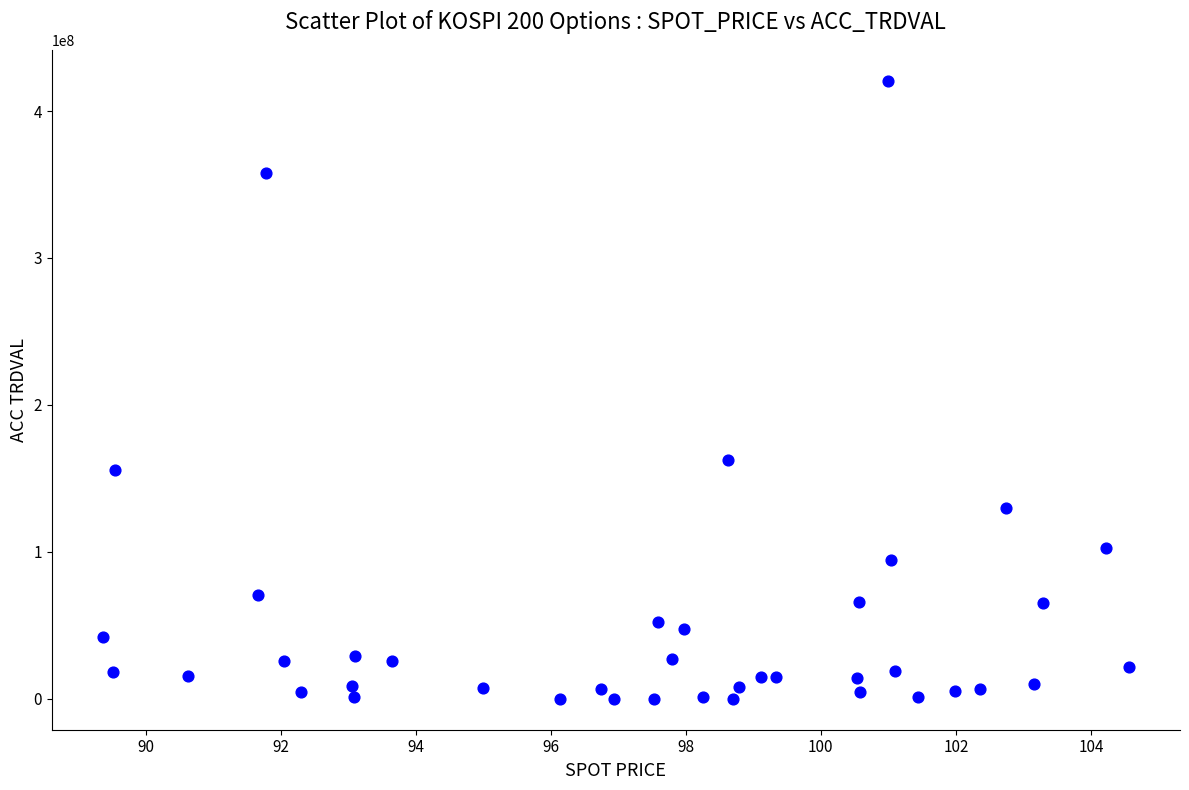

What is the range of Y values (max minus min)?

420605000